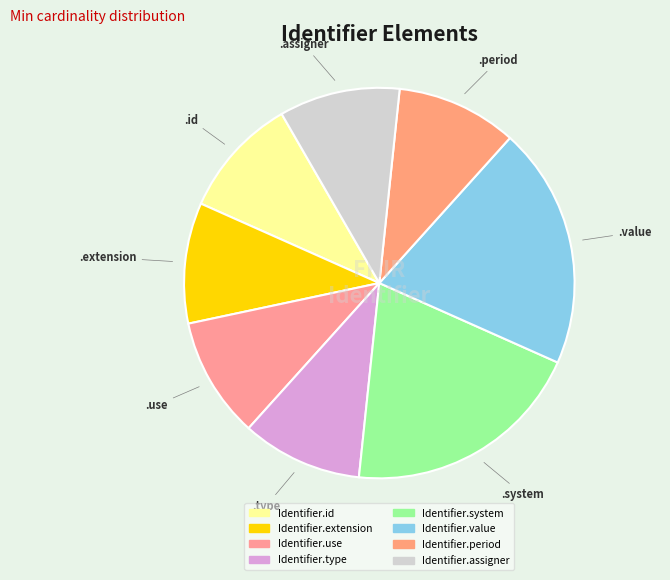

Combined, do Identifier.use and Identifier.value account for over 50%?

No